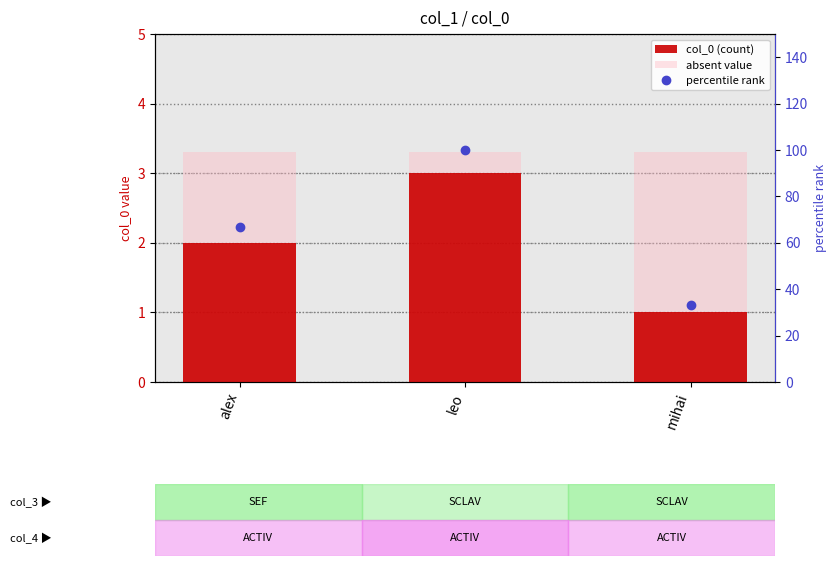

The value of percentile rank at leo is 100.0. True or false?

True